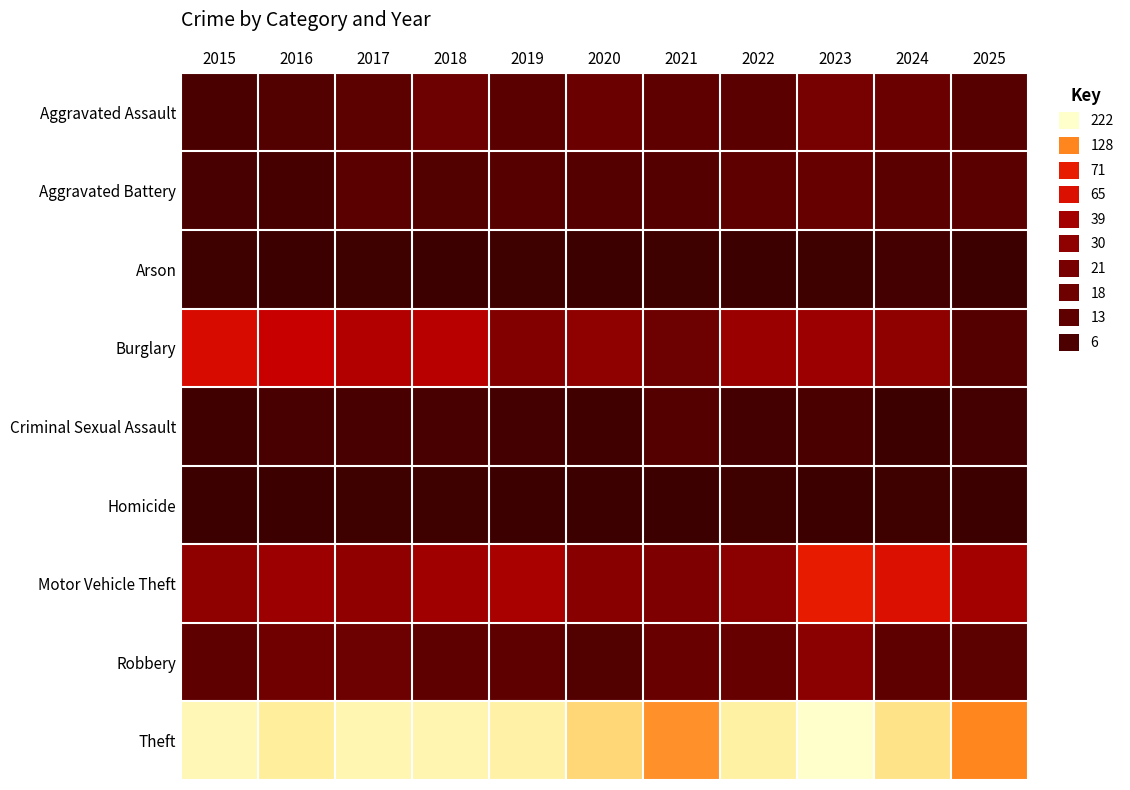

List the series in order of their peak value, lowest first.

Homicide, Arson, Criminal Sexual Assault, Aggravated Battery, Aggravated Assault, Robbery, Burglary, Motor Vehicle Theft, Theft